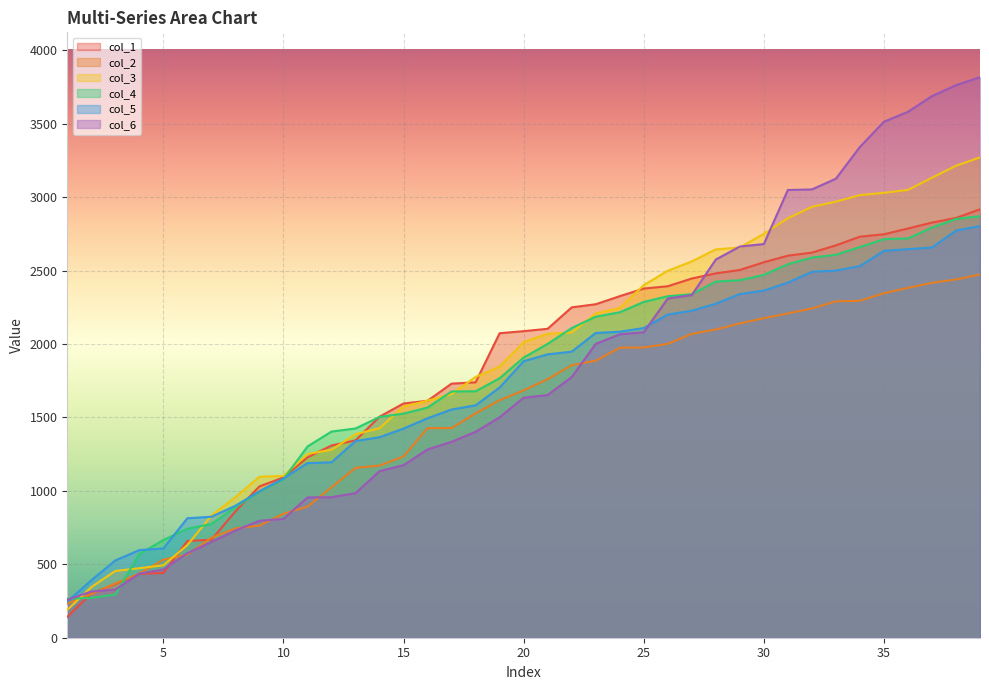

What is the spread (max minus min) of values at 19?

572.1